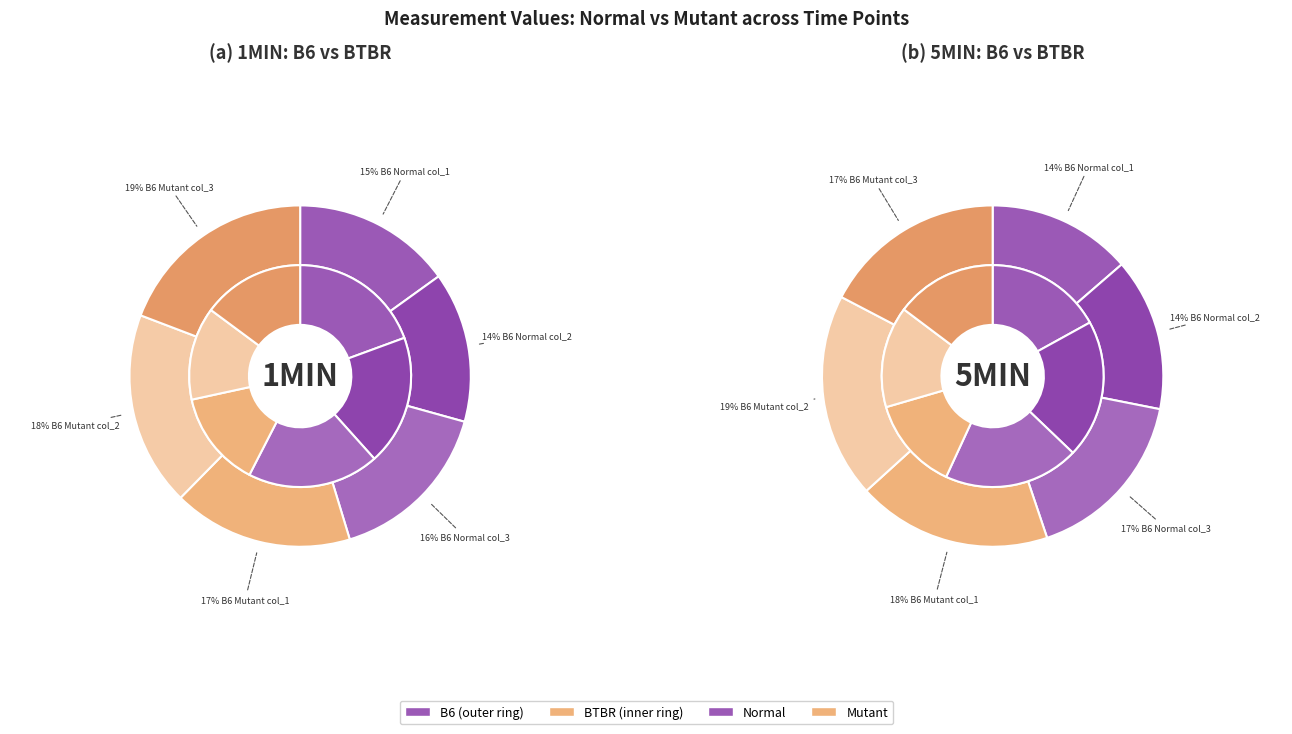

How much of the chart is everything except B6 col_3?

64.7%